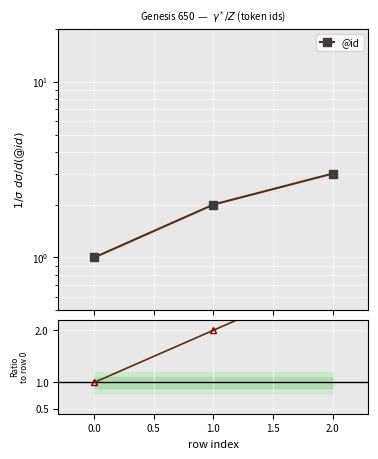

Which series has the largest range (max minus min)?

@id